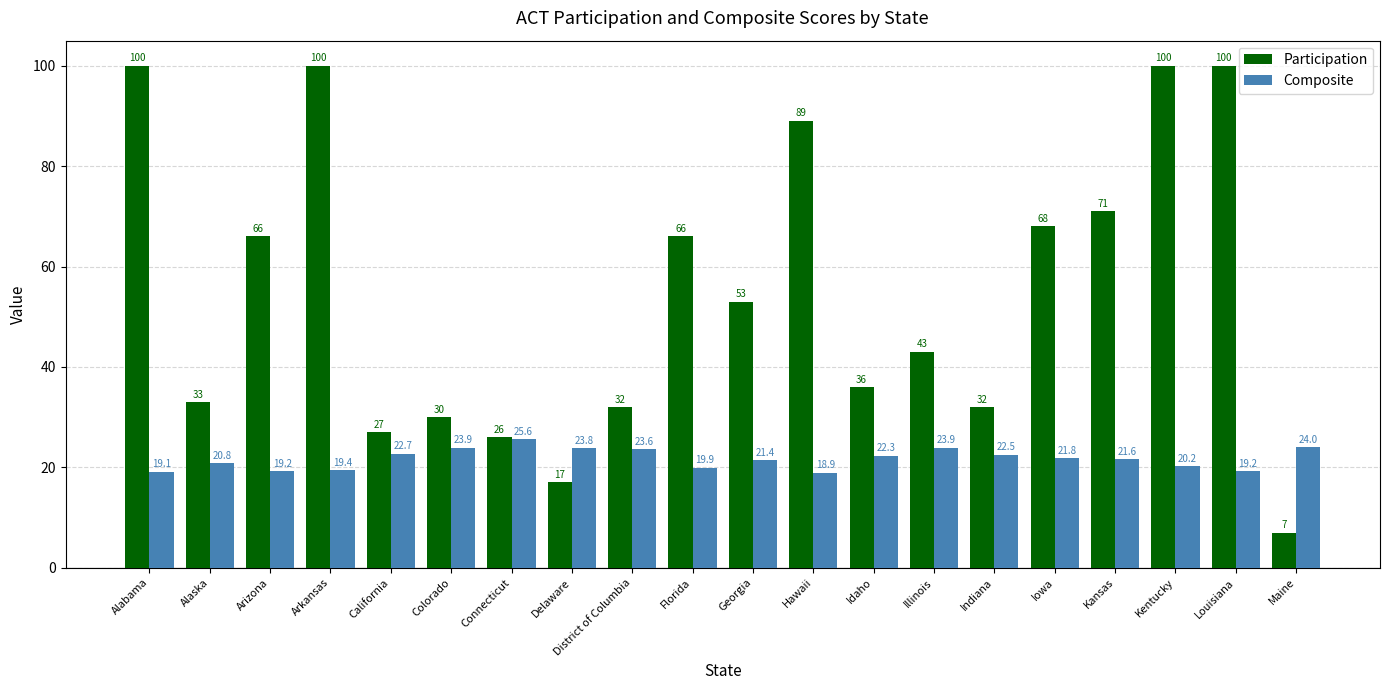

What is the approximate value of Composite at Alaska?

20.8